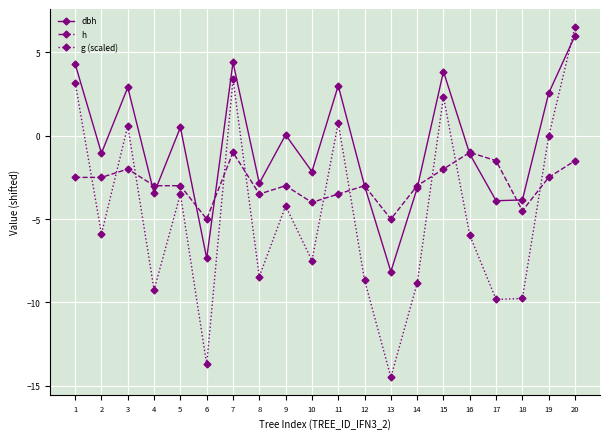

How many data points in dbh are less than -1?

11